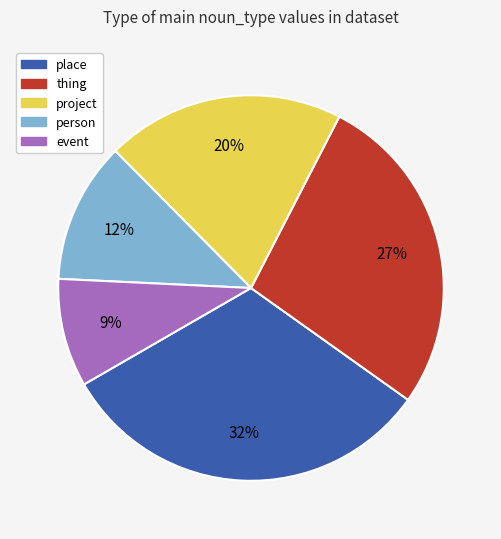

Do project and person together represent more than half of the pie?

No